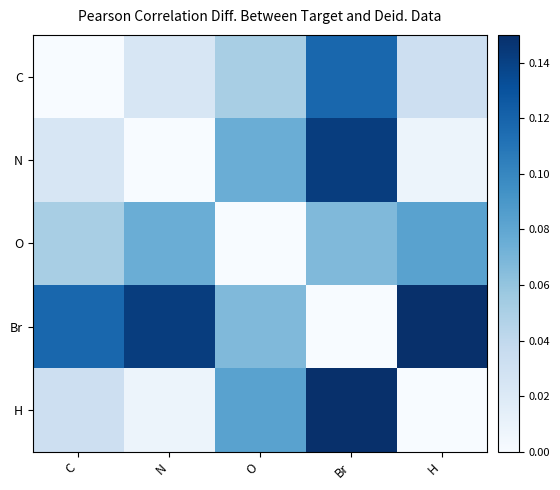

Reading left to right, what are all the values shown in this chart?

C: C=0.0	N=0.0	O=0.1	Br=0.1	H=0.0
N: C=0.0	N=0.0	O=0.1	Br=0.1	H=0.0
O: C=0.1	N=0.1	O=0.0	Br=0.1	H=0.1
Br: C=0.1	N=0.1	O=0.1	Br=0.0	H=0.1
H: C=0.0	N=0.0	O=0.1	Br=0.1	H=0.0